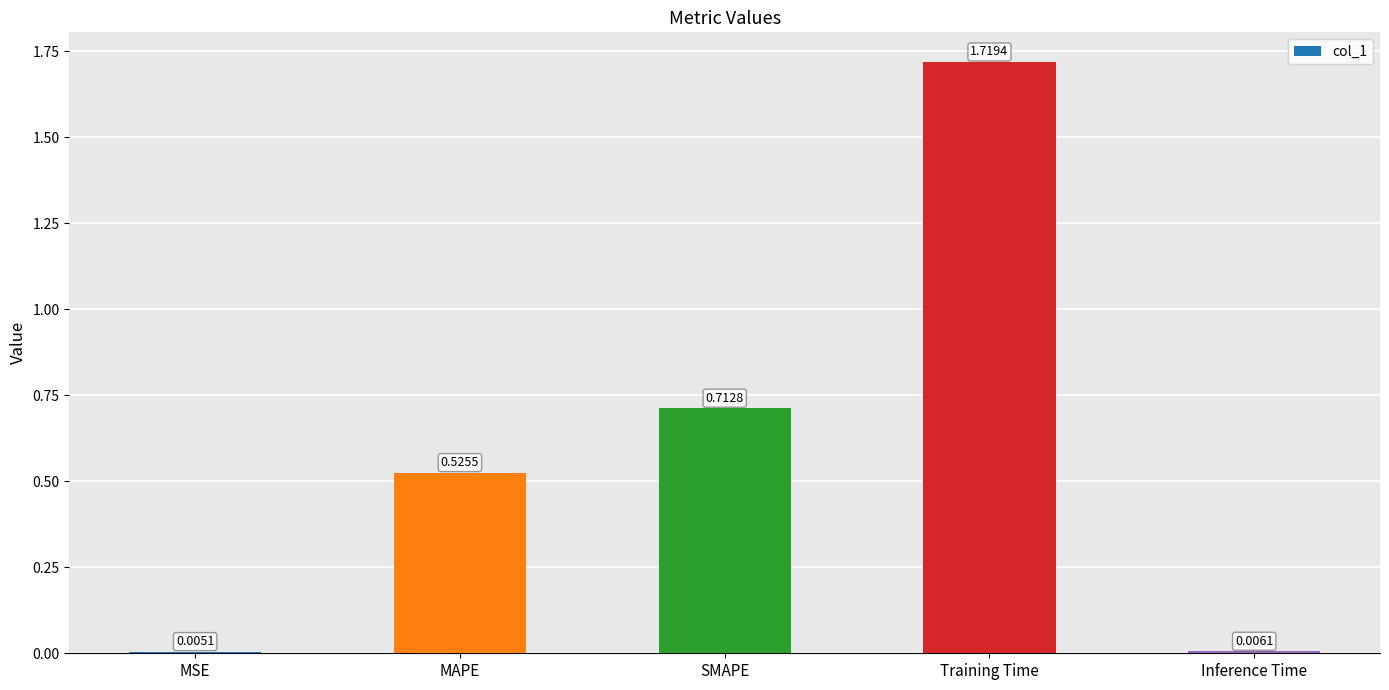

What is the average value?

0.6